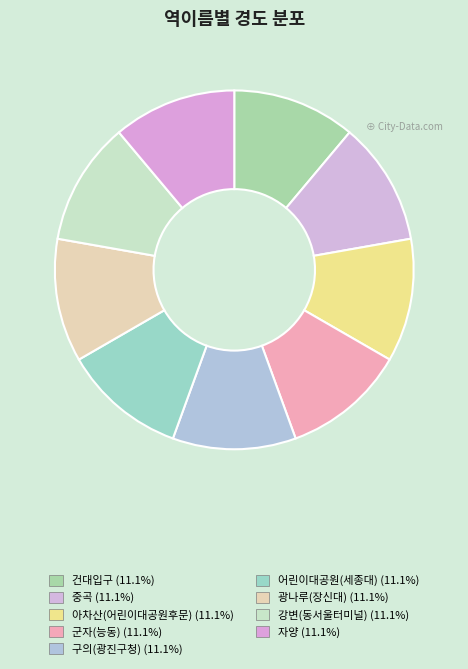

Which slice is the smallest?

자양